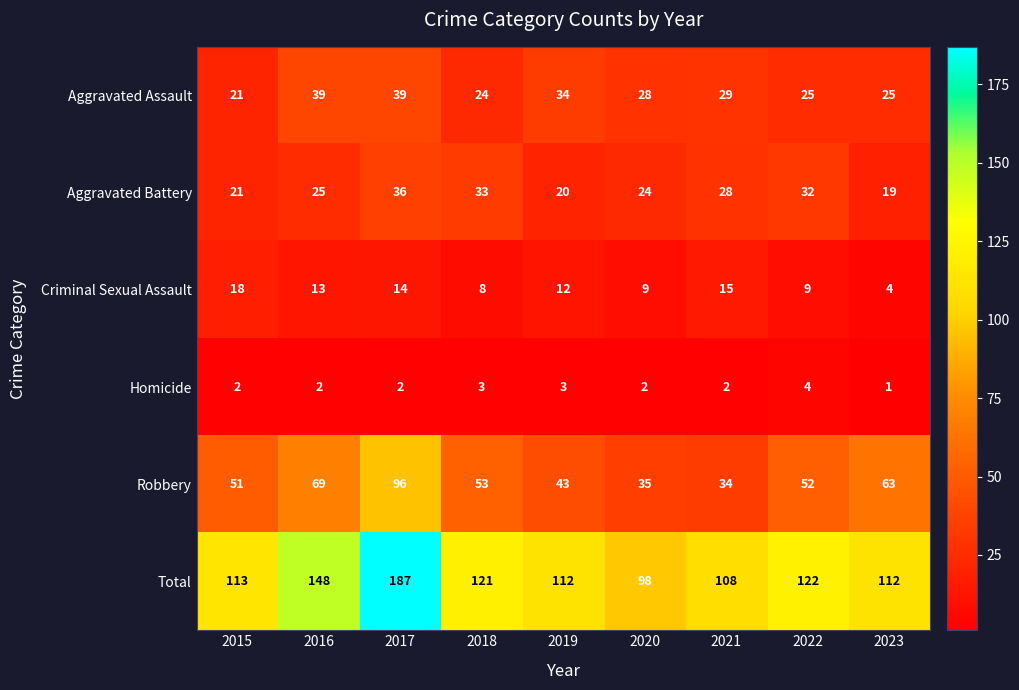

What is the difference between the maximum and minimum values in the Aggravated Battery series?

17